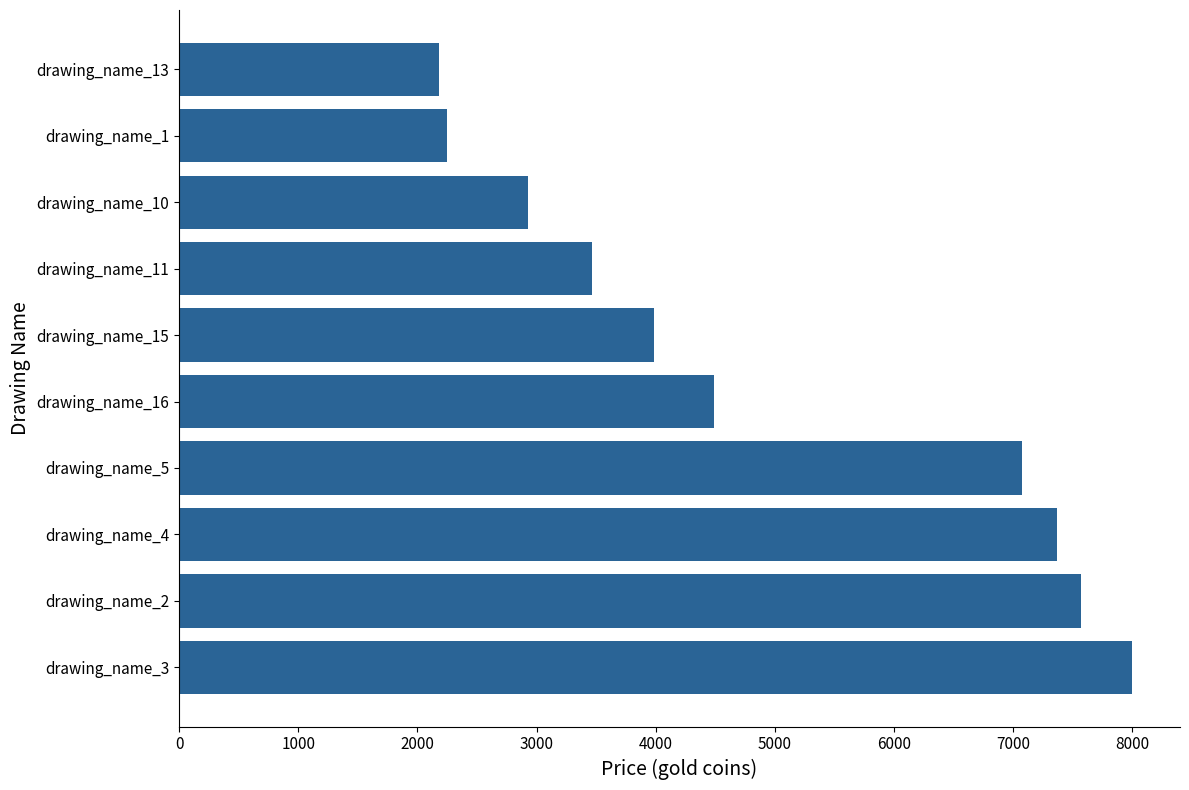

Where is the data nearest to the value 5092?

drawing_name_16